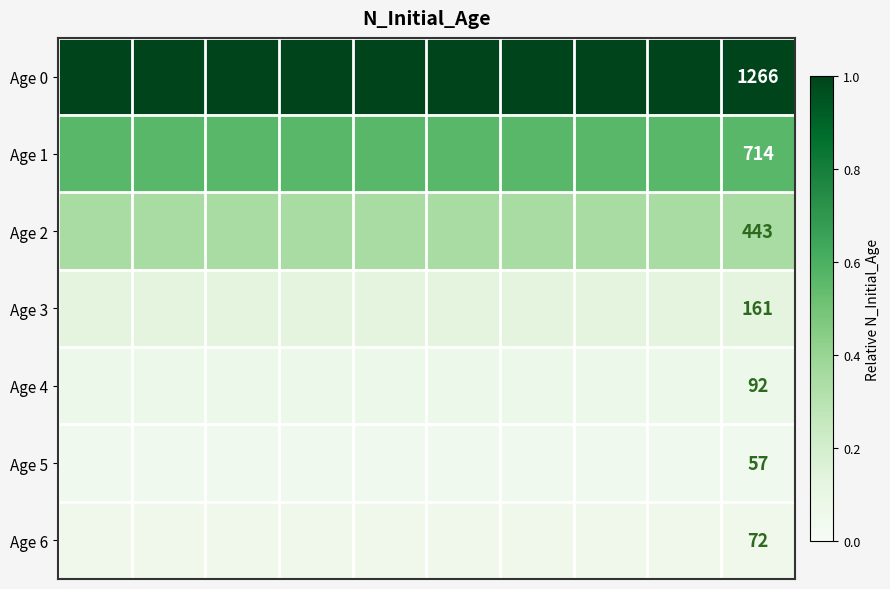

What is the average value of the Age 0 series?

1.0